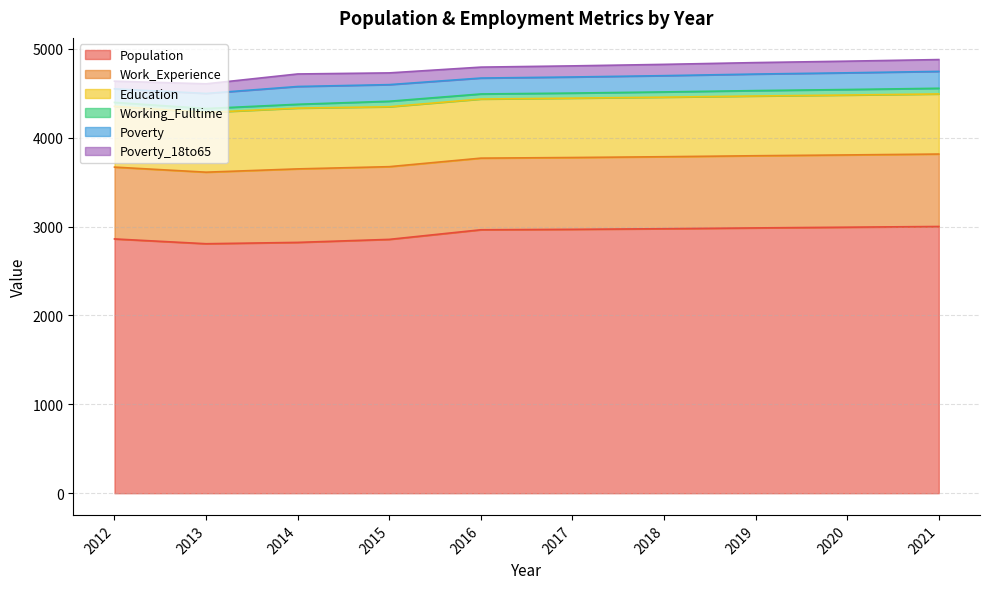

Rank the series at 2013 from lowest to highest value.

Working_Fulltime, Poverty_18to65, Poverty, Education, Work_Experience, Population